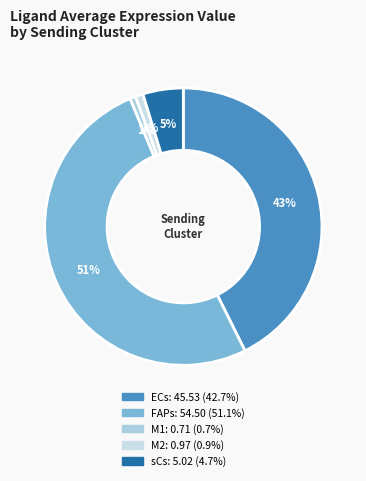

Is there a majority slice in this chart?

Yes